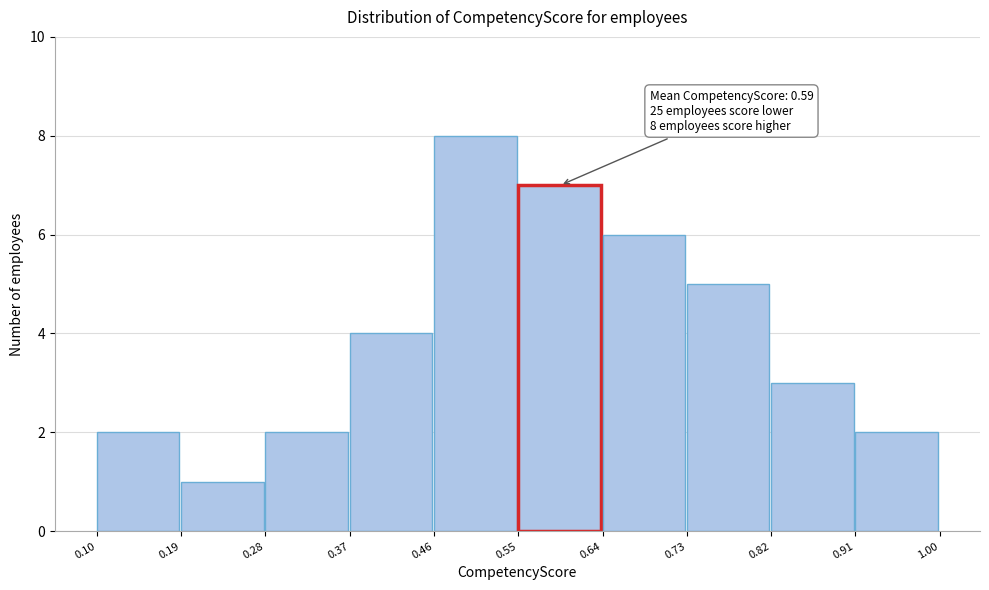

Over which range of the x-axis is the bar tallest?

0.46 to 0.55